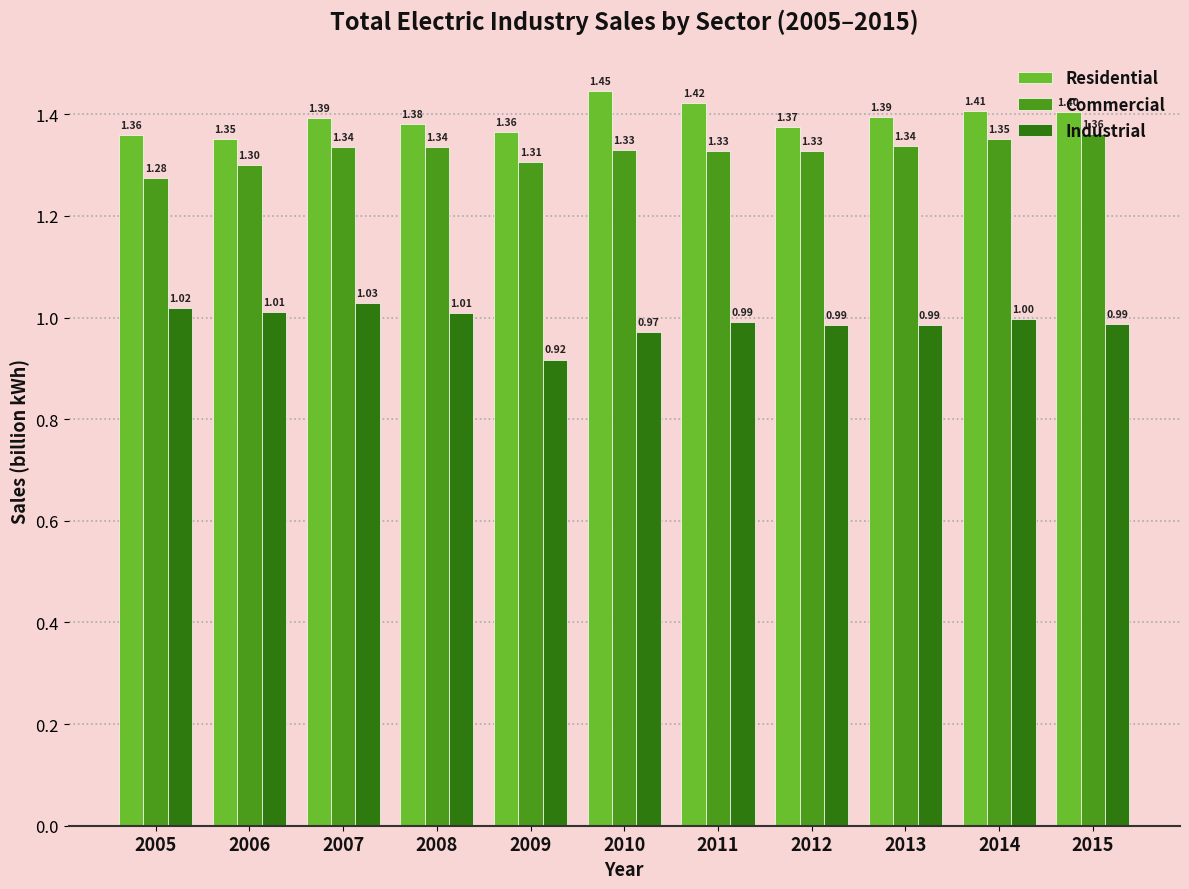

Rank the series at 2007 from highest to lowest value.

Residential, Commercial, Industrial